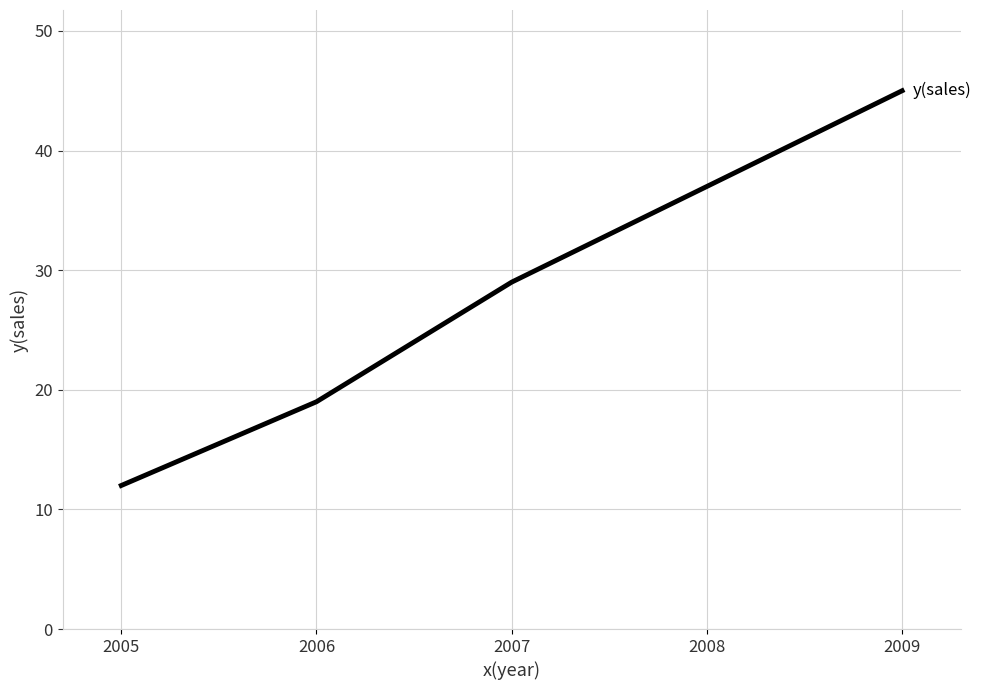

What is the change in value from 2005 to 2009?

+33